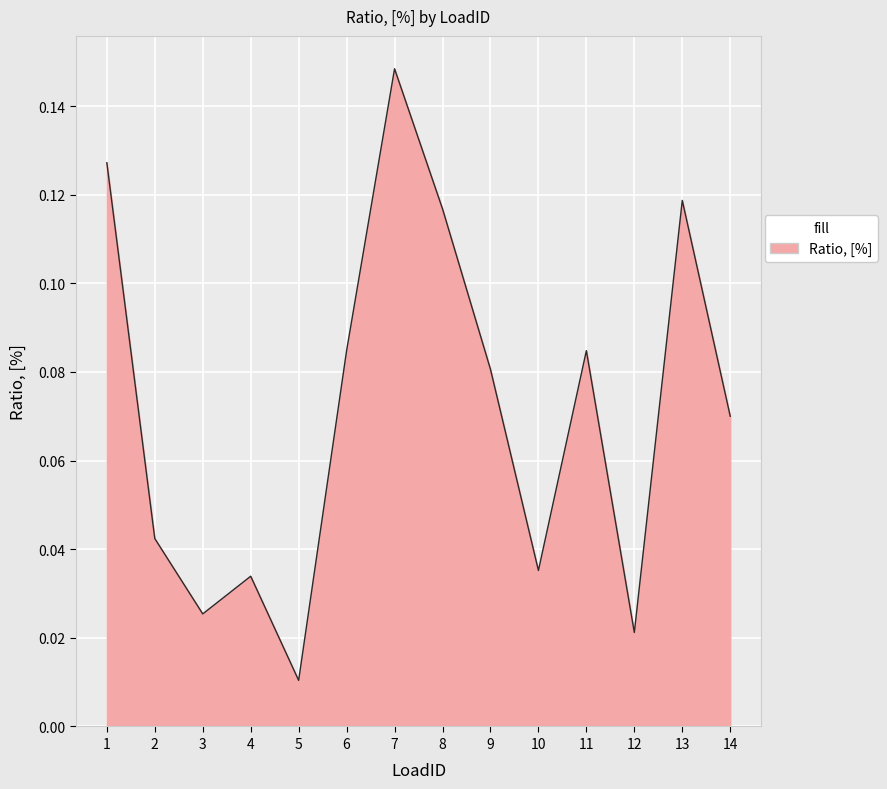

What is the sum of all values?

1.0